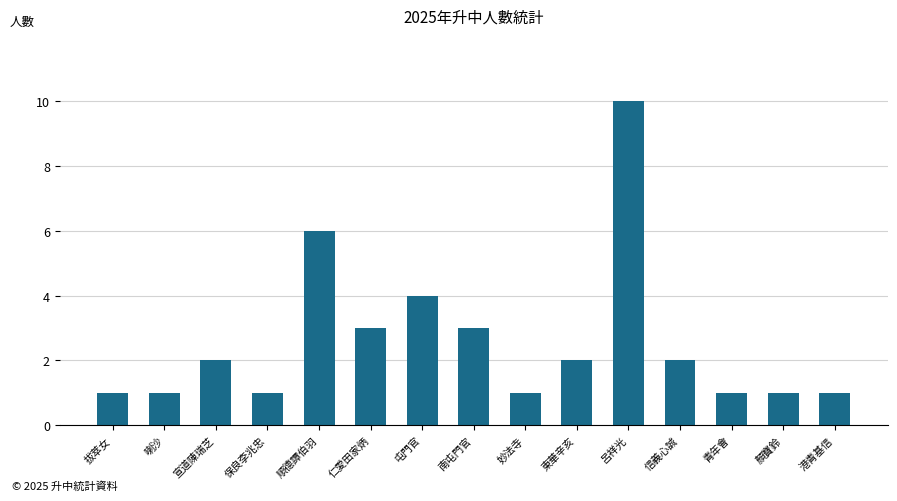

The chart shows a value of 0 at 港青基信. True or false?

False